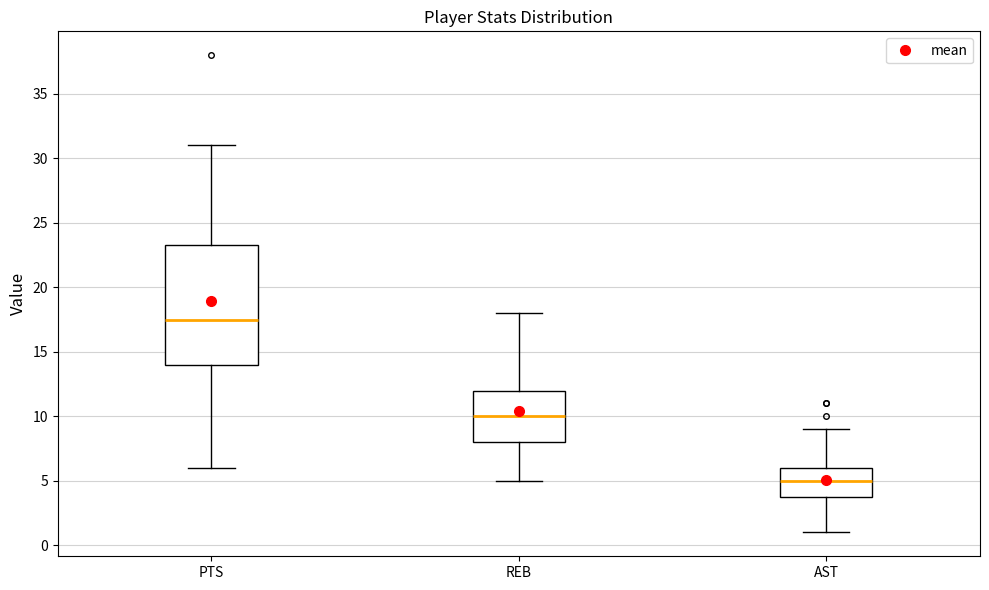

Reading left to right, transcribe this box plot: for each box, give where its median line is, the range the box spans, and where its two whiskers end, as read against the y-axis. The values are not printed on the chart, so give them approximately, as read against the axis.

PTS: median 17.5, box 14.0 to 23.5, whiskers 6.0 to 31.0
REB: median 10.0, box 8.0 to 12.0, whiskers 5.0 to 18.0
AST: median 5.0, box 4.0 to 6.0, whiskers 1.0 to 9.0